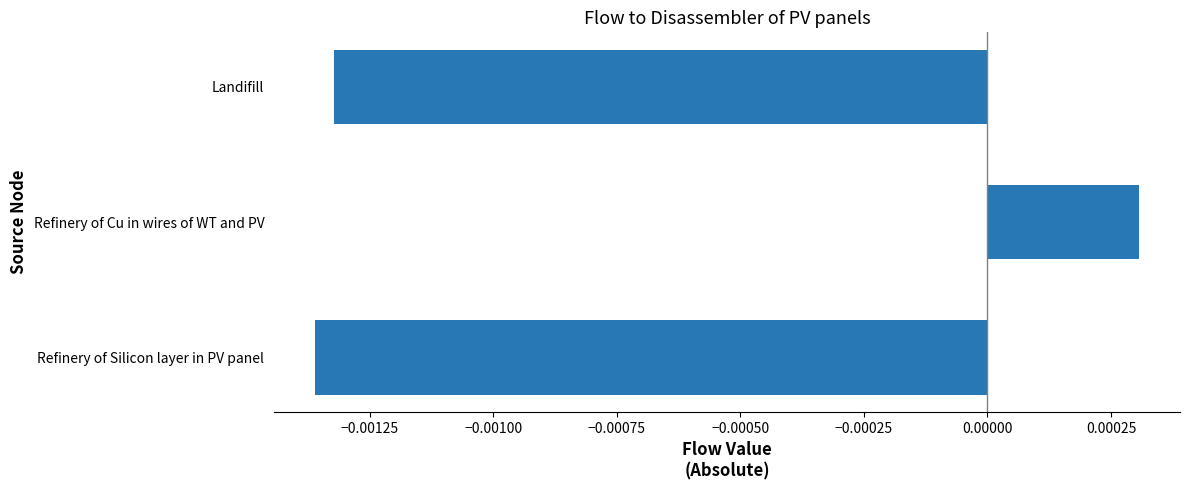

Which has a higher value, Refinery of Cu in wires of WT and PV or Refinery of Silicon layer in PV panel?

Refinery of Cu in wires of WT and PV